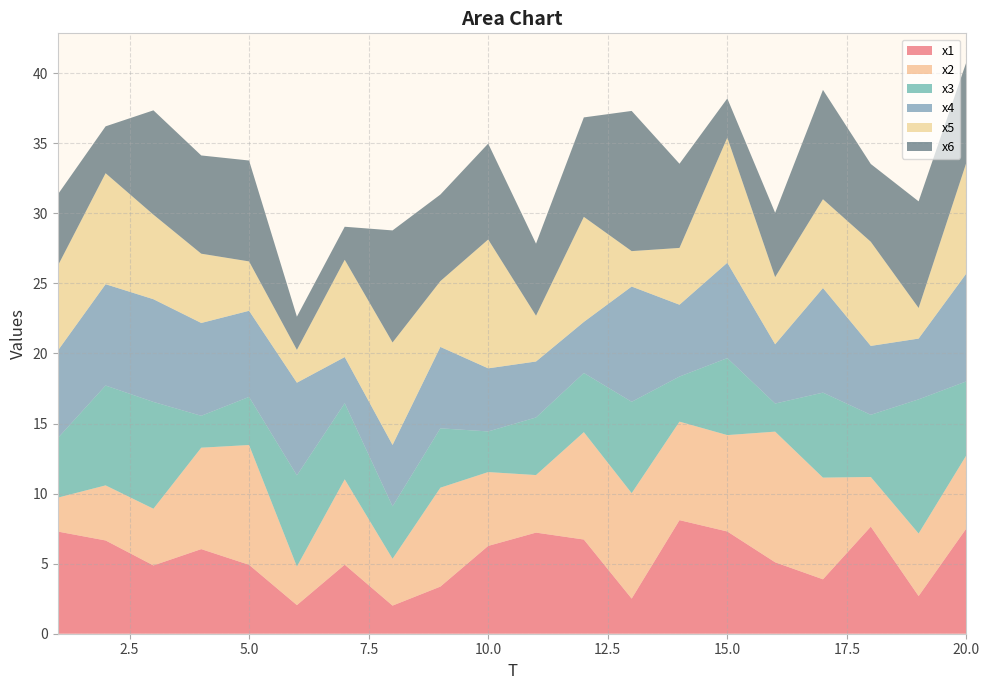

Reading left to right, transcribe all the data shown in this chart.

x1: 1=7.3	2=6.7	3=4.9	4=6.0	5=4.9	6=2.0	7=4.9	8=2.0	9=3.4	10=6.3	11=7.2	12=6.7	13=2.5	14=8.1	15=7.3	16=5.1	17=3.9	18=7.6	19=2.7	20=7.5
x2: 1=2.4	2=3.9	3=4.0	4=7.2	5=8.5	6=2.8	7=6.1	8=3.3	9=7.1	10=5.3	11=4.1	12=7.7	13=7.5	14=7.0	15=6.9	16=9.3	17=7.3	18=3.5	19=4.5	20=5.2
x3: 1=4.3	2=7.1	3=7.6	4=2.3	5=3.4	6=6.5	7=5.4	8=3.7	9=4.2	10=2.9	11=4.1	12=4.2	13=6.5	14=3.2	15=5.5	16=2.0	17=6.1	18=4.4	19=9.6	20=5.3
x4: 1=6.2	2=7.2	3=7.3	4=6.6	5=6.1	6=6.6	7=3.3	8=4.4	9=5.8	10=4.5	11=4.0	12=3.6	13=8.2	14=5.1	15=6.8	16=4.2	17=7.5	18=4.9	19=4.3	20=7.7
x5: 1=6.1	2=7.9	3=6.0	4=4.9	5=3.5	6=2.3	7=6.9	8=7.3	9=4.7	10=9.2	11=3.3	12=7.5	13=2.5	14=4.1	15=8.9	16=4.8	17=6.3	18=7.4	19=2.2	20=7.9
x6: 1=5.1	2=3.3	3=7.4	4=7.0	5=7.2	6=2.4	7=2.4	8=8.0	9=6.2	10=6.8	11=5.1	12=7.1	13=10.0	14=6.0	15=2.8	16=4.6	17=7.8	18=5.6	19=7.6	20=7.2